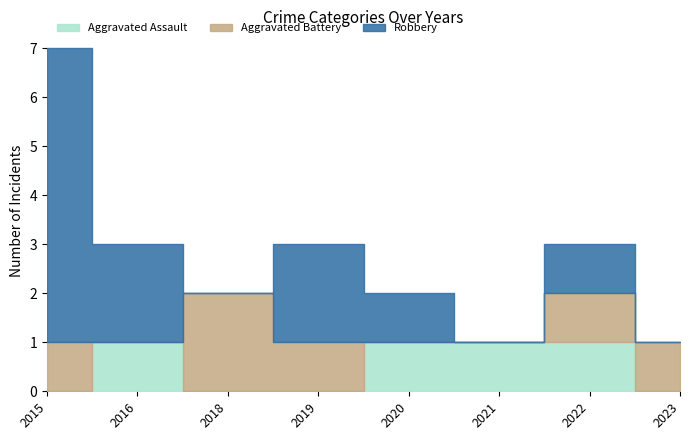

At which category does the chart reach its peak across all series?

2015